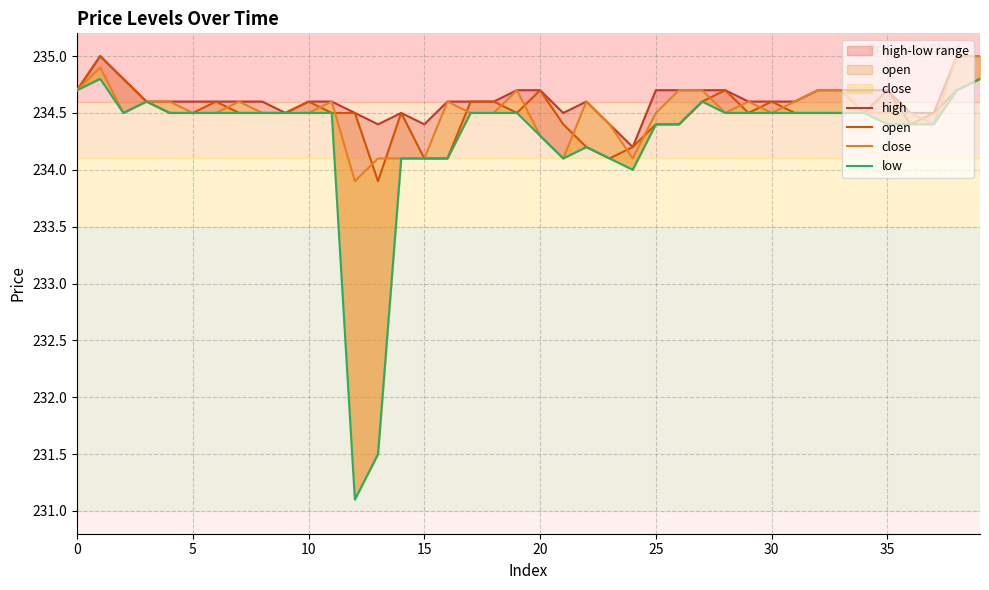

True or false: low and close intersect in this chart.

False